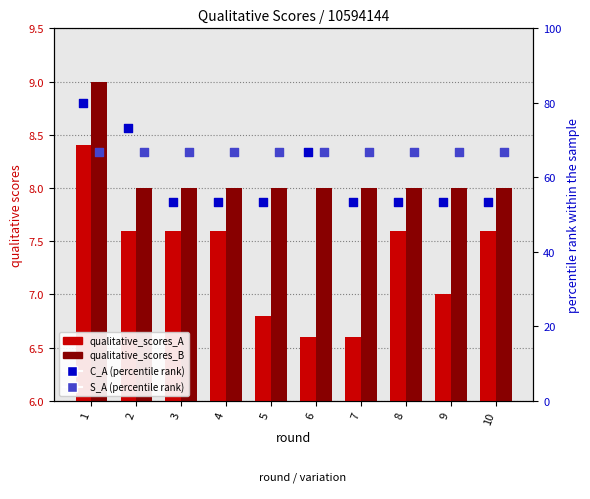

Which series reaches the minimum Y coordinate?

qualitative_scores_A